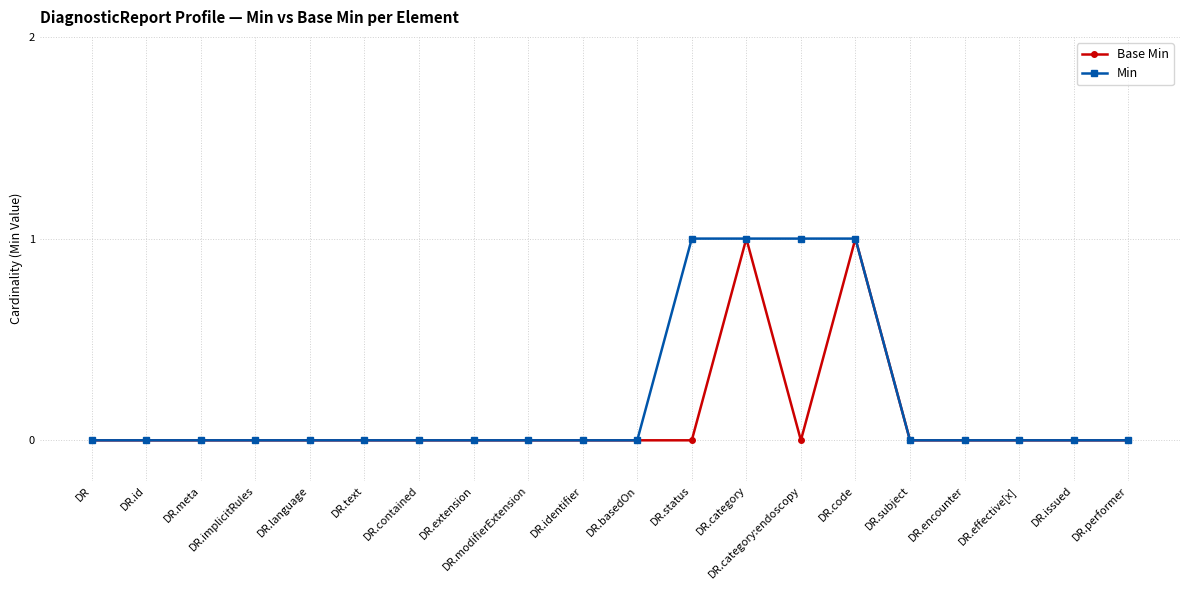

In Base Min, how many points are higher than both neighbors (excluding endpoints)?

2